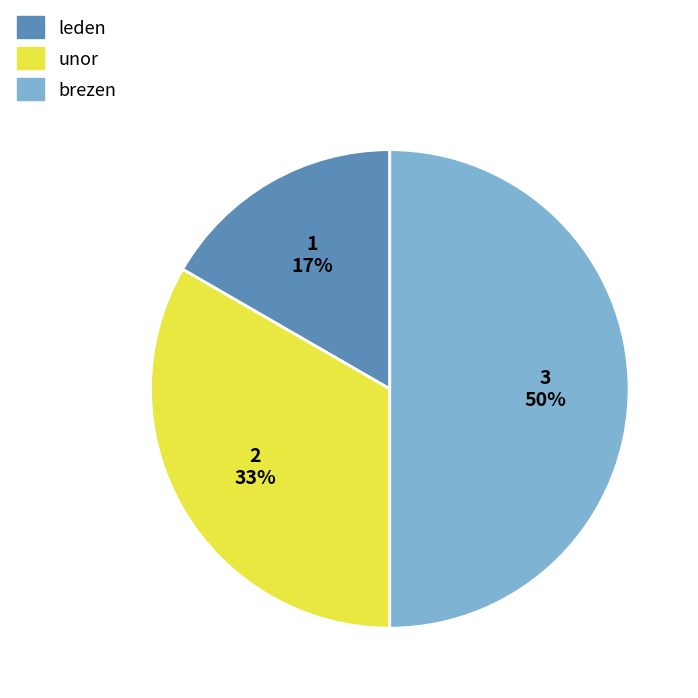

Is unor the majority of the pie?

No